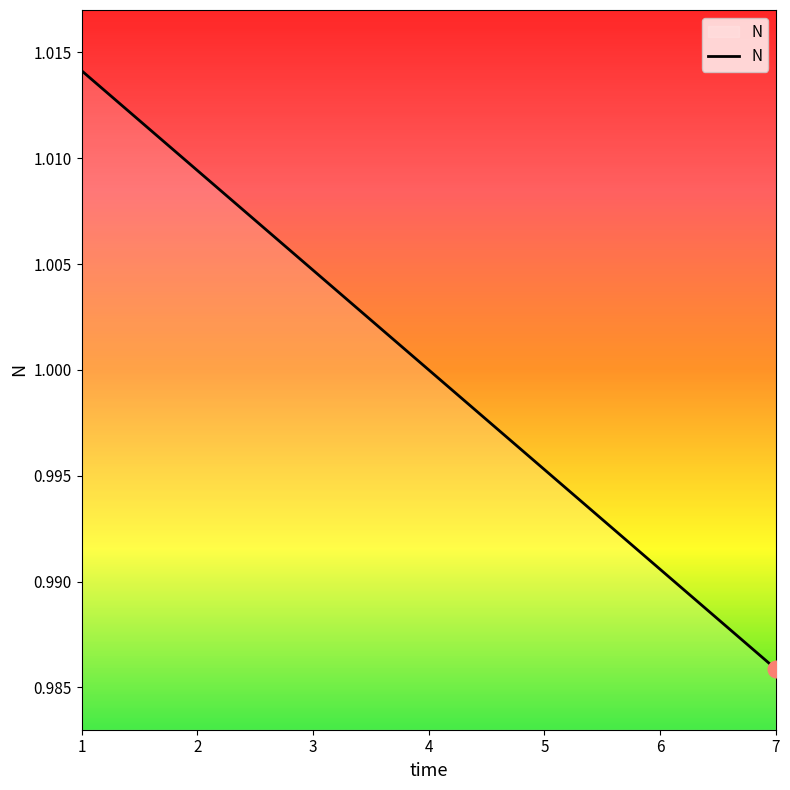

List the labels in order of value, smallest first.

7, 6, 5, 4, 3, 2, 1